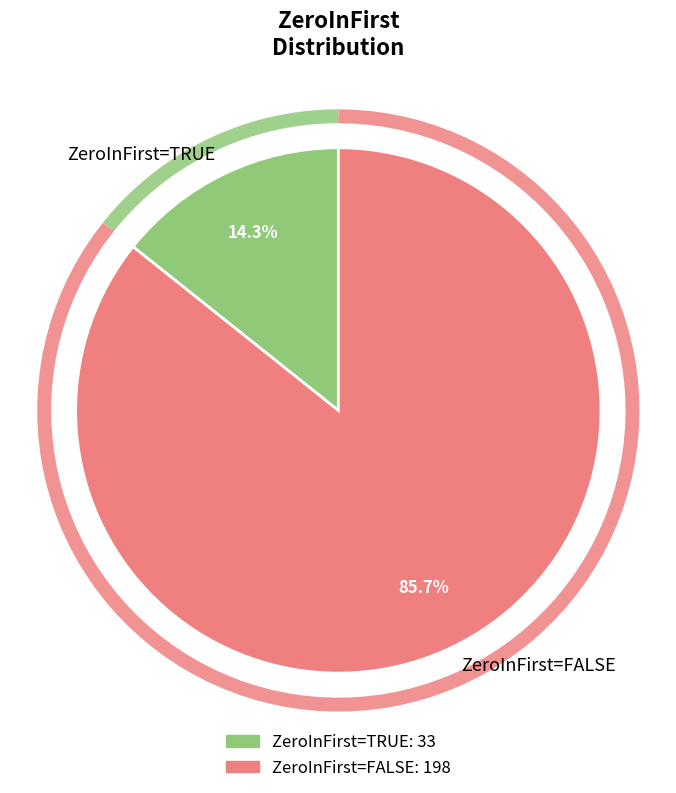

True or false: TRUE accounts for 55% of the total.

False